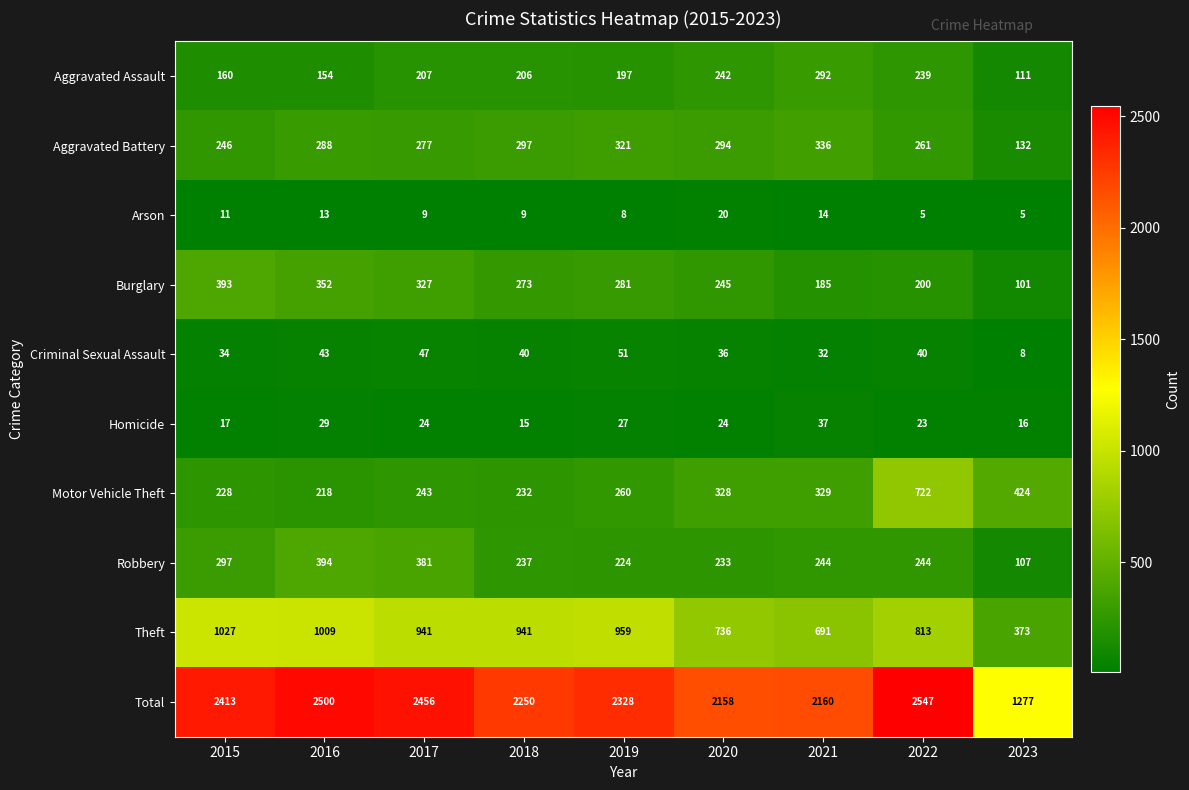

True or false: Motor Vehicle Theft has a value of 722 at 2022.

True